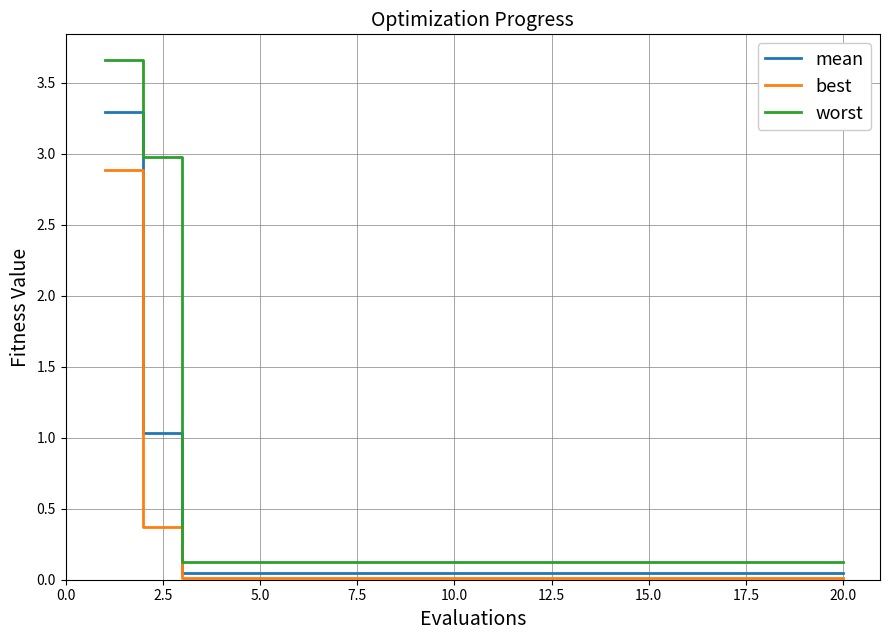

List the series in order of their peak value, lowest first.

best, mean, worst